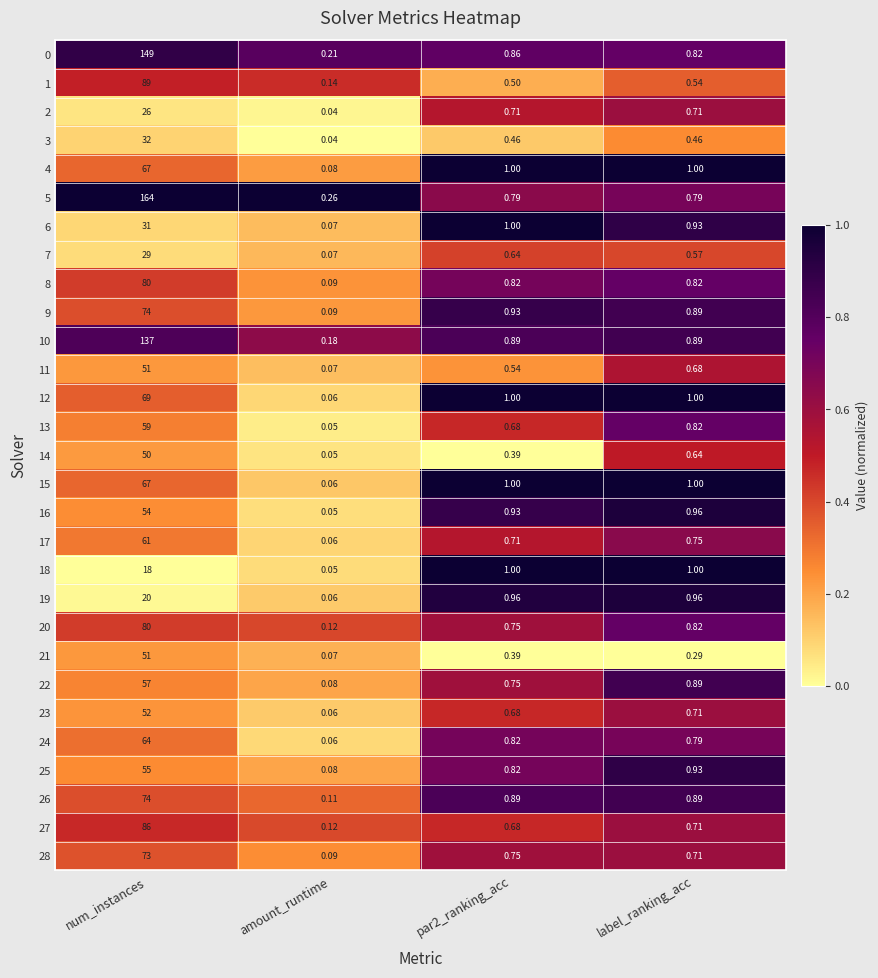

At which category is the sum across all series the highest?

num_instances